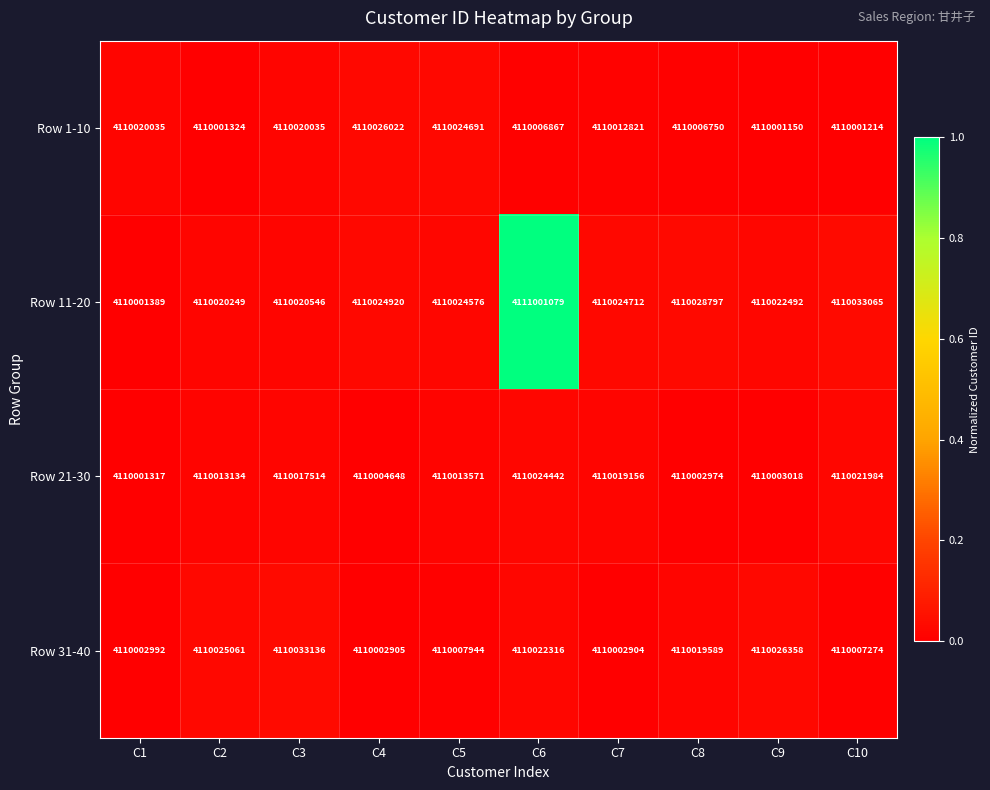

How many data points in Row 21-30 are less than 4110013571?

5